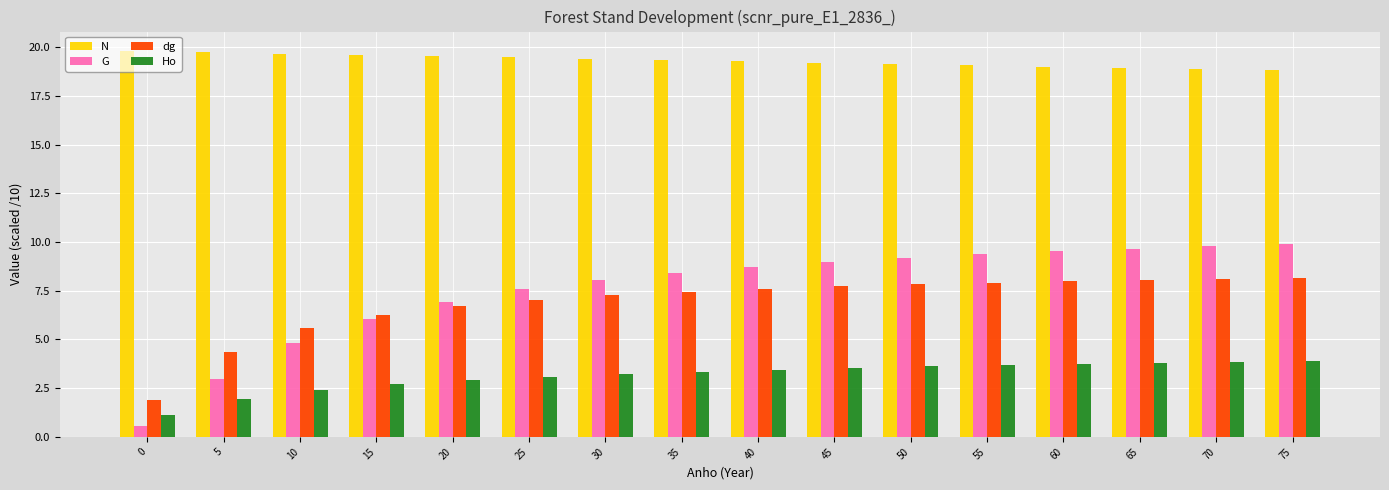

True or false: N has a value of 19.1 at 55.

True